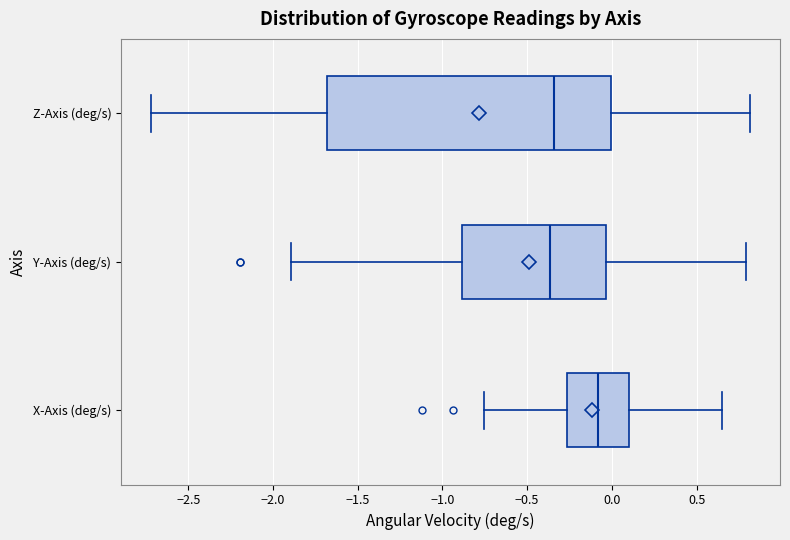

Reading bottom to top, read every box against the x-axis: the position of its median line, the range the box covers, and the ends of its whiskers. The values are not printed on the chart, so give them approximately, as read against the axis.

X-Axis (deg/s): median -0.10, box -0.25 to 0.10, whiskers -0.75 to 0.65
Y-Axis (deg/s): median -0.35, box -0.90 to -0.05, whiskers -1.90 to 0.80
Z-Axis (deg/s): median -0.35, box -1.70 to 0.00, whiskers -2.70 to 0.80